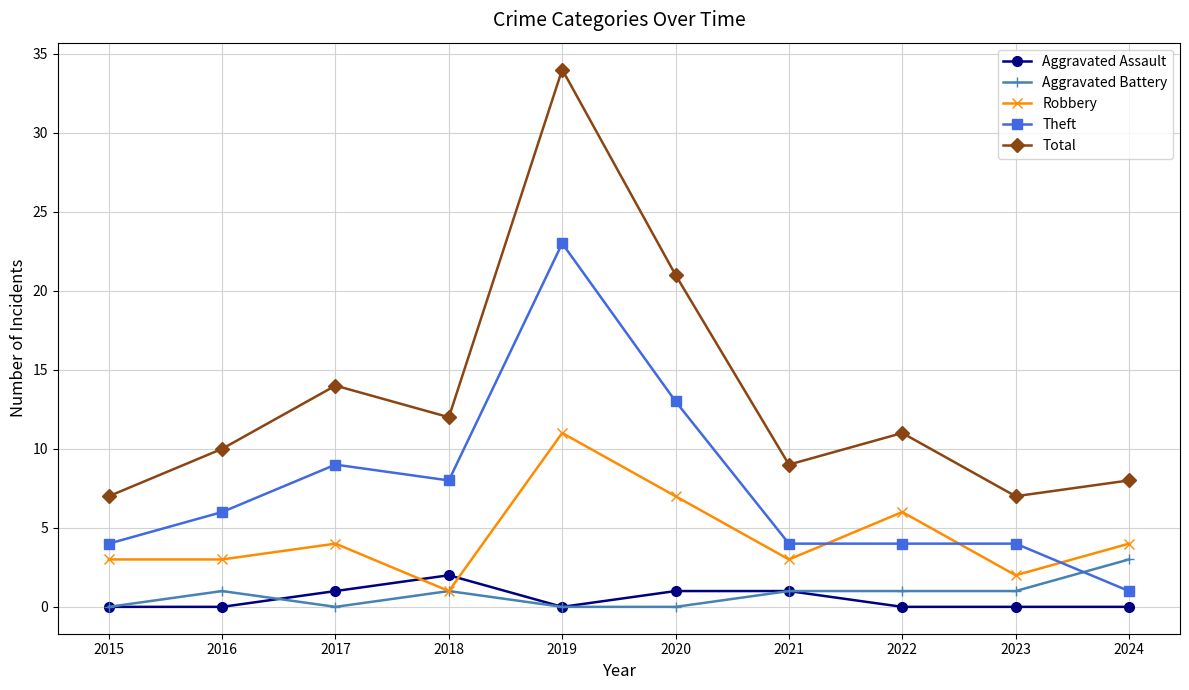

Is the value of Aggravated Battery at 2020 greater than the value of Total at 2017?

No